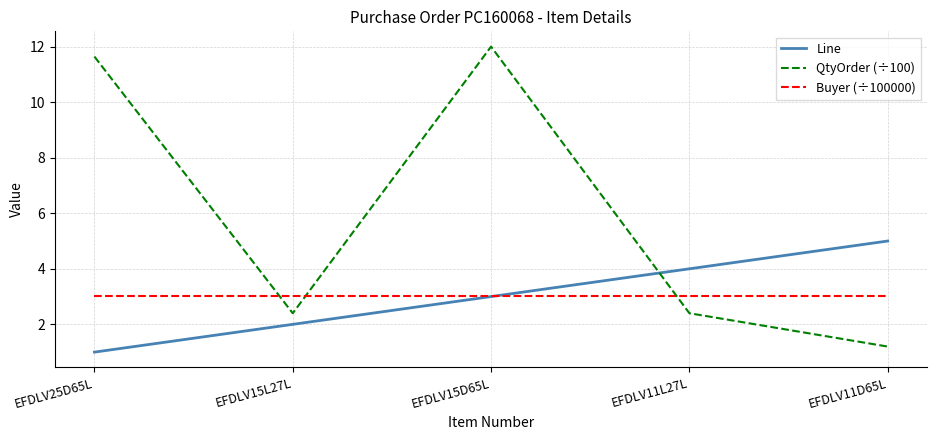

Reading left to right, list all the values displayed in this chart.

Line: EFDLV25D65L=1.0	EFDLV15L27L=2.0	EFDLV15D65L=3.0	EFDLV11L27L=4.0	EFDLV11D65L=5.0
QtyOrder (÷100): EFDLV25D65L=11.6	EFDLV15L27L=2.4	EFDLV15D65L=12.0	EFDLV11L27L=2.4	EFDLV11D65L=1.2
Buyer (÷100000): EFDLV25D65L=3.0	EFDLV15L27L=3.0	EFDLV15D65L=3.0	EFDLV11L27L=3.0	EFDLV11D65L=3.0